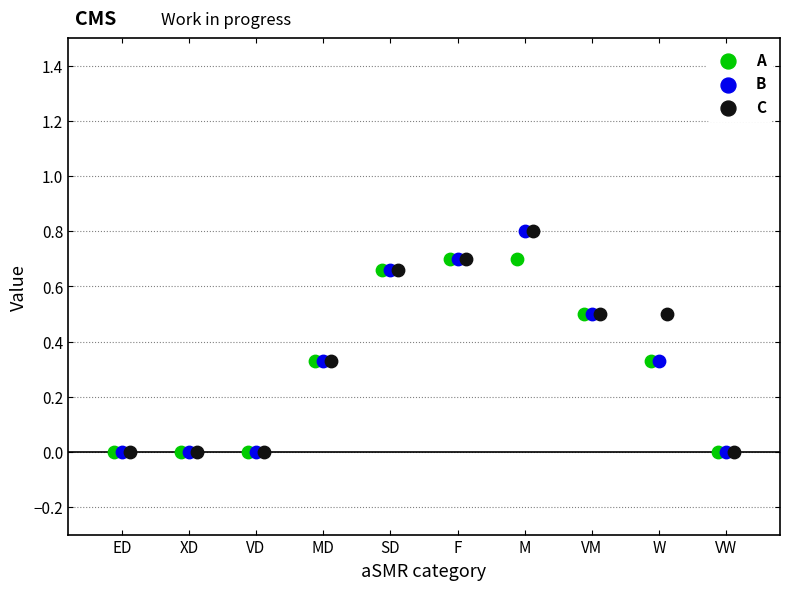

What are all the series names shown in the legend?

A, B, C